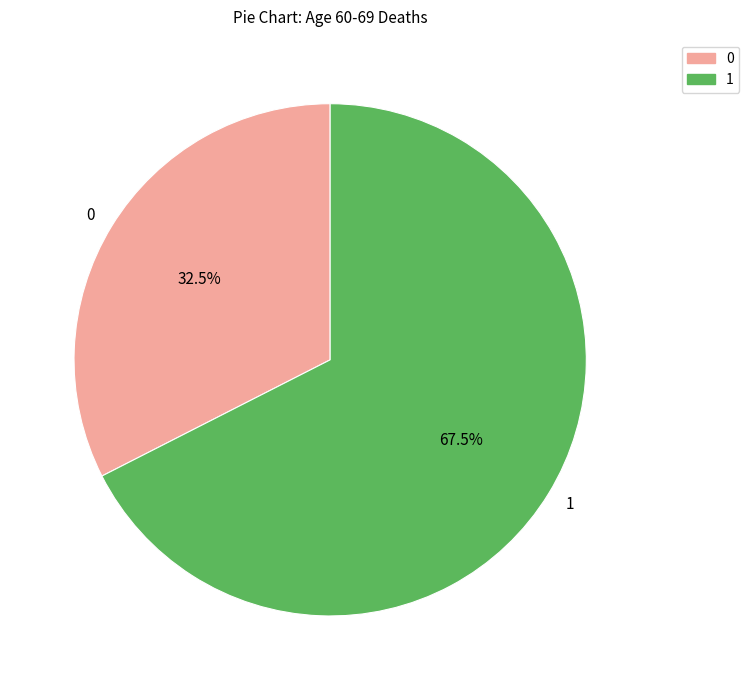

Approximately how many times larger is the value at 1 compared to 0?

2.1